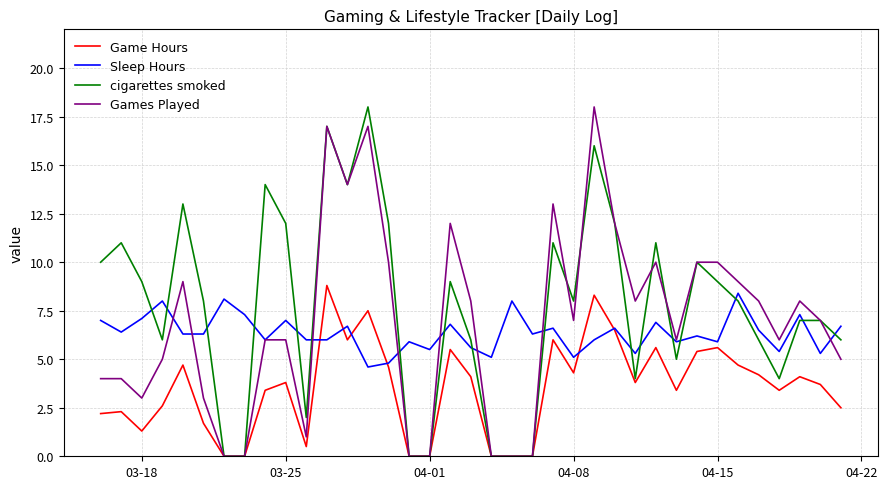

How many lines are shown in the chart?

4